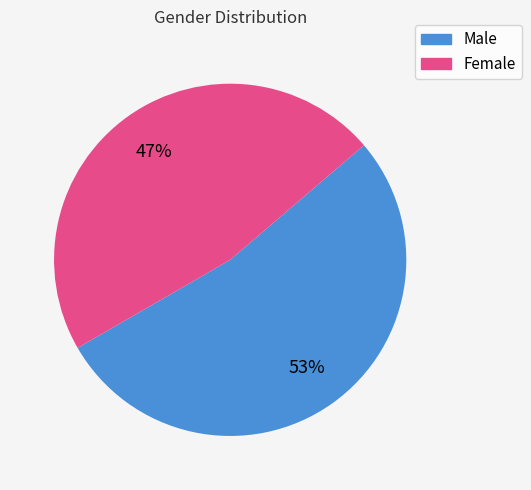

How many slices are in this pie chart?

2